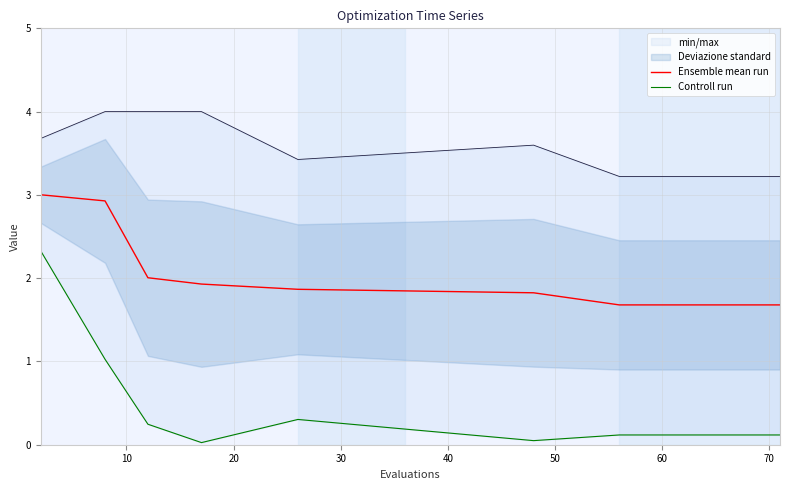

True or false: Controll run and Ensemble mean run intersect in this chart.

False